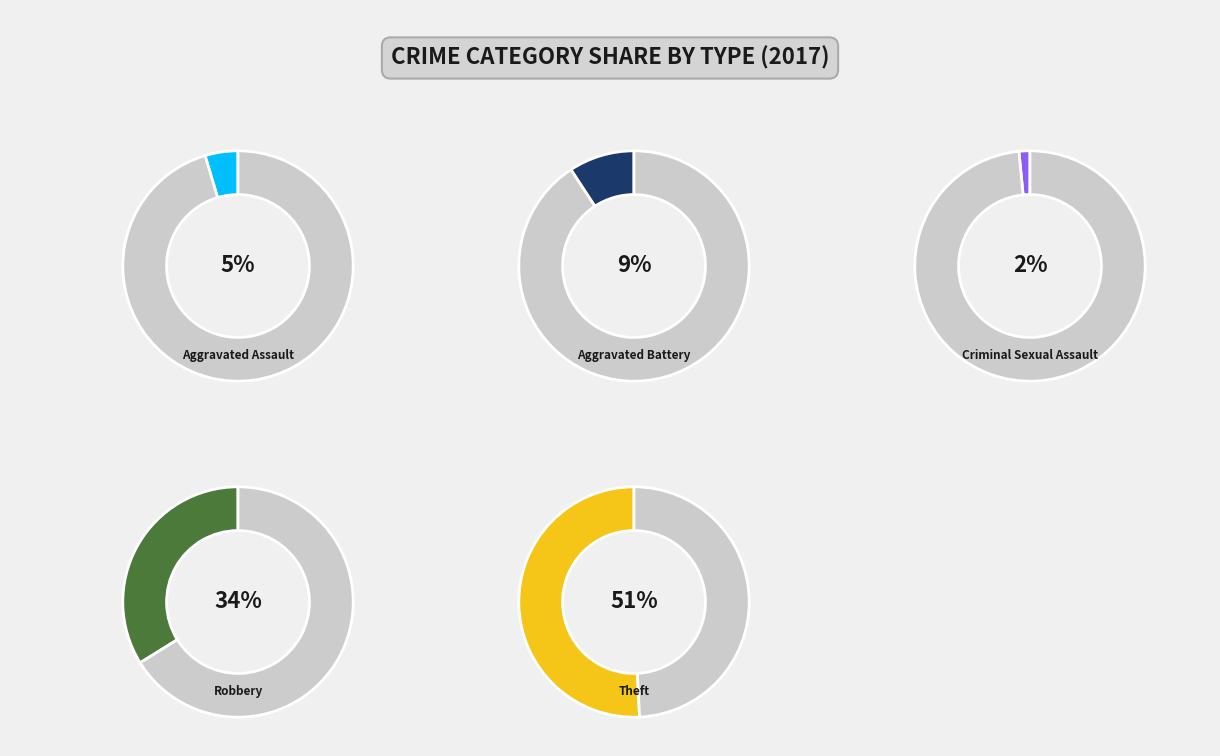

Rank the categories by value from highest to lowest.

Theft, Robbery, Aggravated Battery, Aggravated Assault, Criminal Sexual Assault